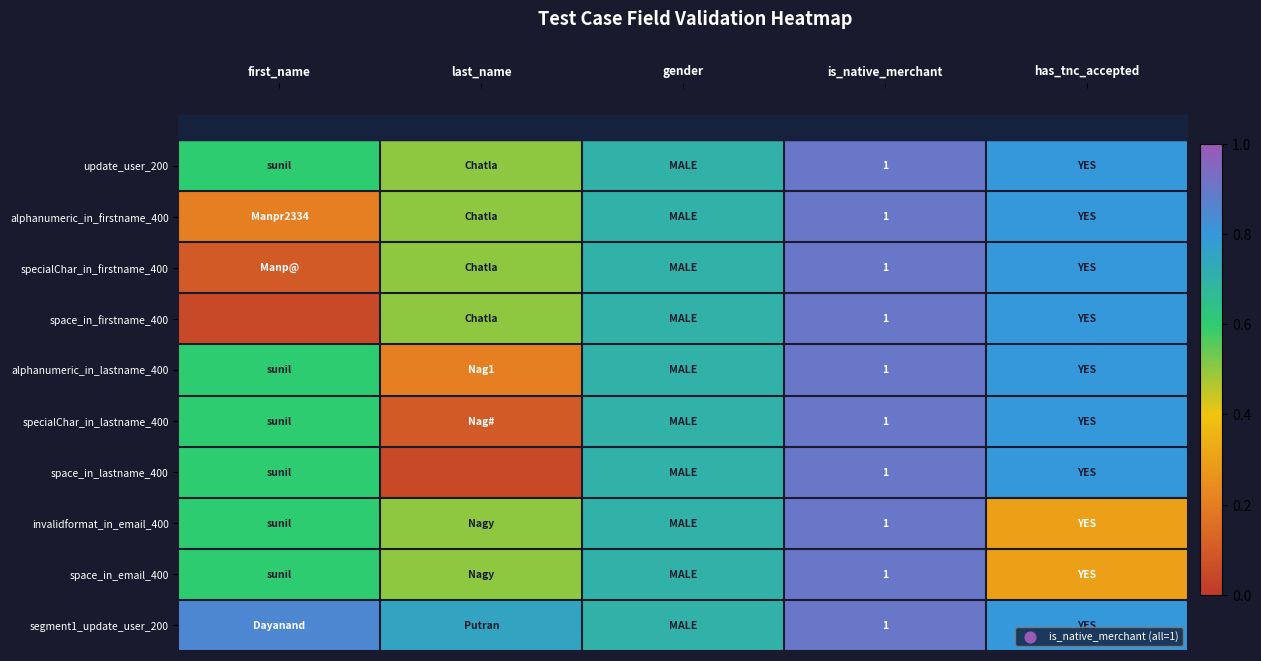

What is the approximate value of invalidformat_in_email_400 at last_name?

0.5